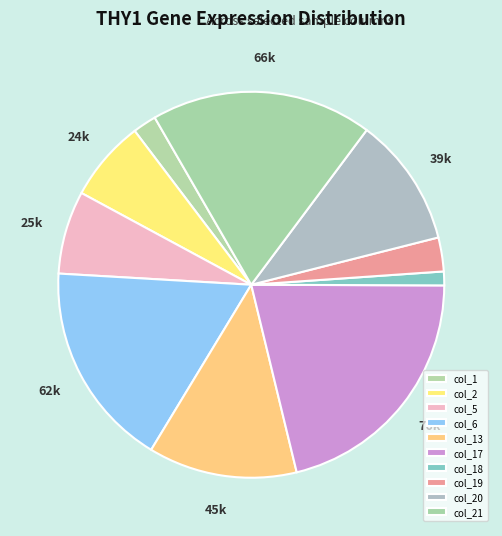

Count the number of slices in the pie.

10